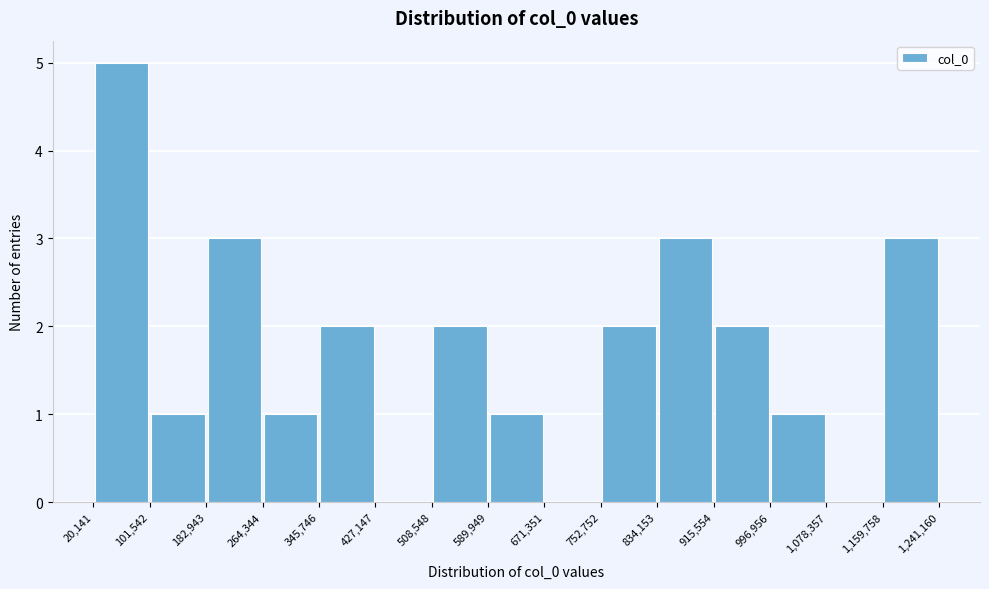

Over which range of the x-axis is the bar tallest?

20,141 to 101,542